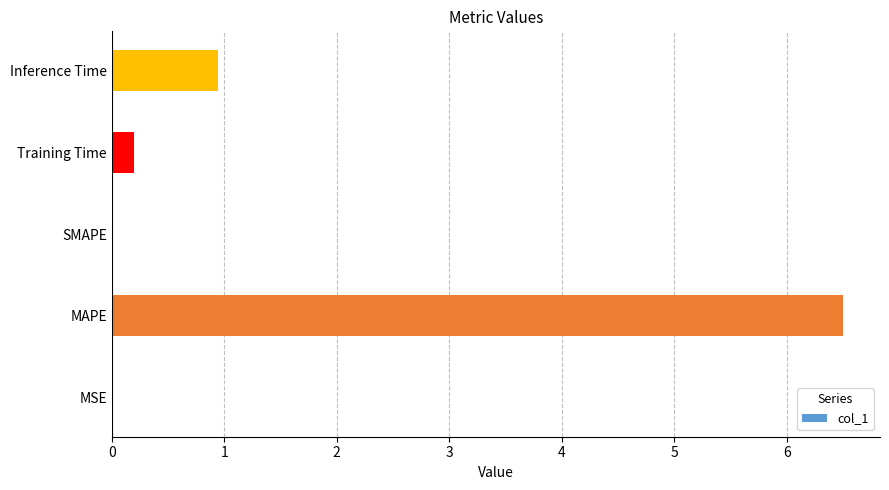

What is the approximate value at MAPE?

6.5